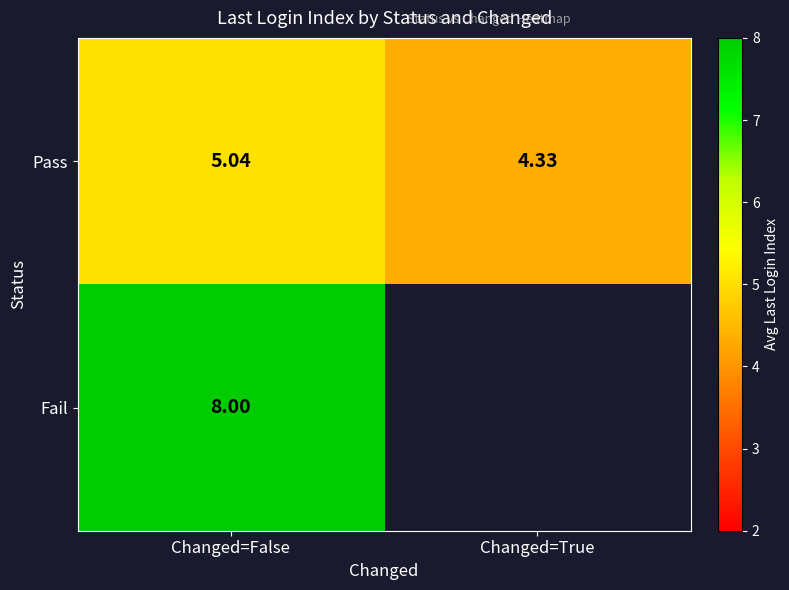

What is the spread (max minus min) of values at Changed=False?

3.0